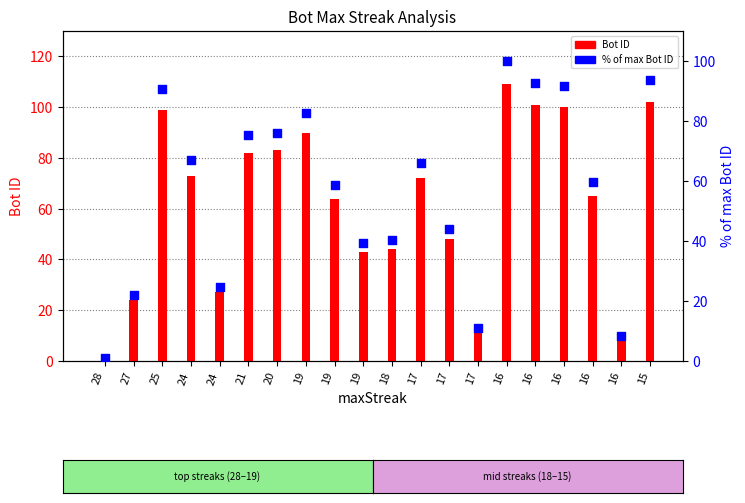

What is the ratio of the value at 16 to the value at 25?

1.0